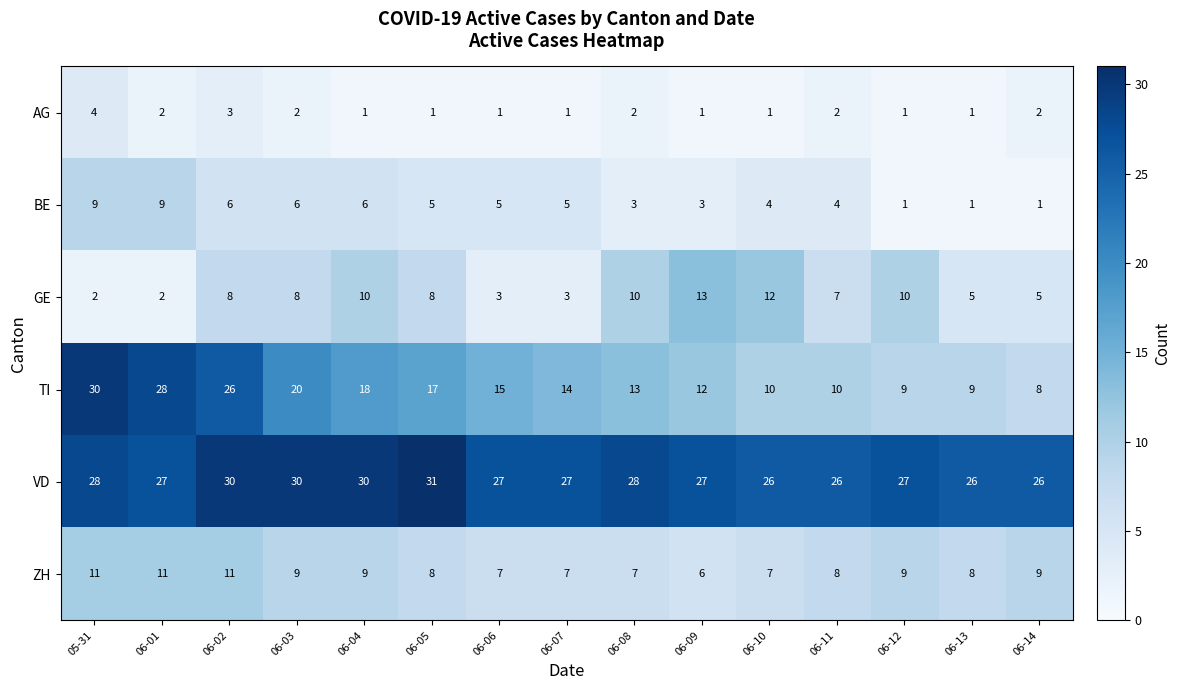

Which series has the largest range (max minus min)?

TI